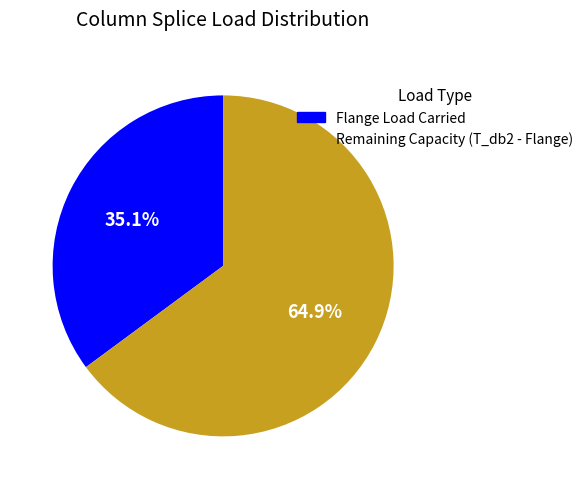

Does any single category account for the majority?

Yes